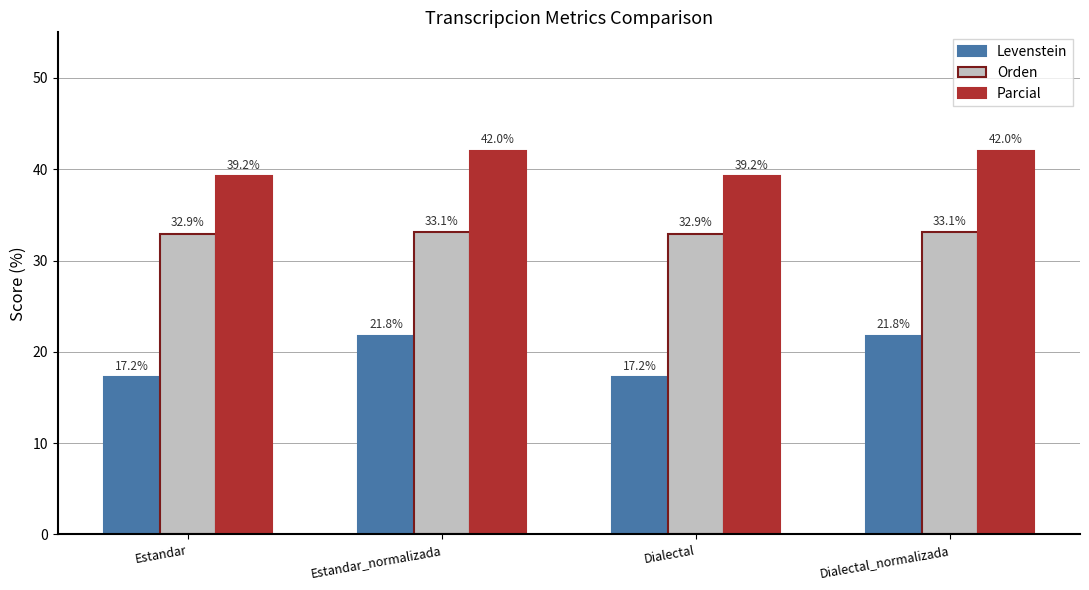

Which series has the largest range (max minus min)?

Levenstein